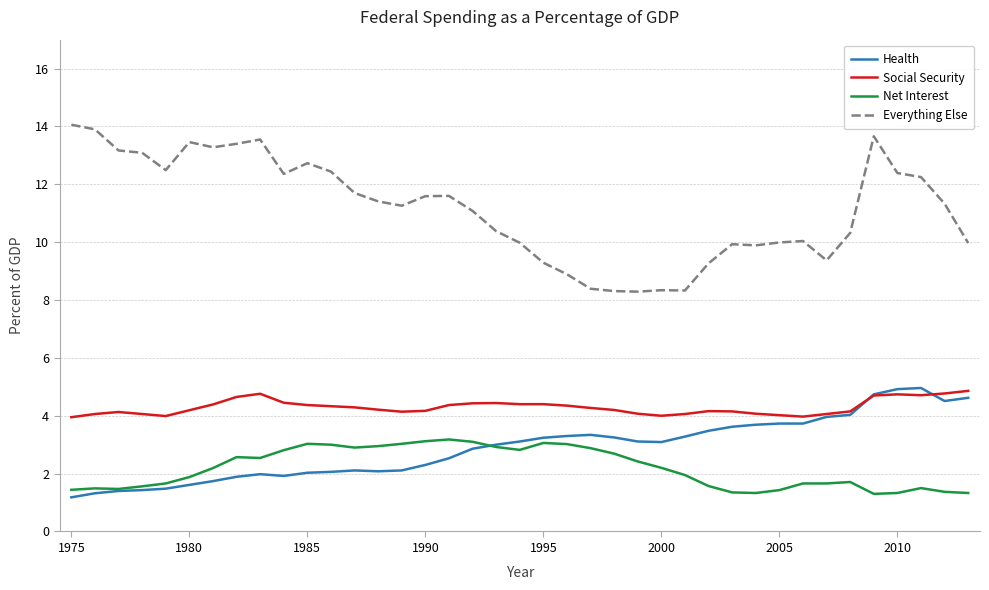

Which series has the largest range (max minus min)?

Everything Else